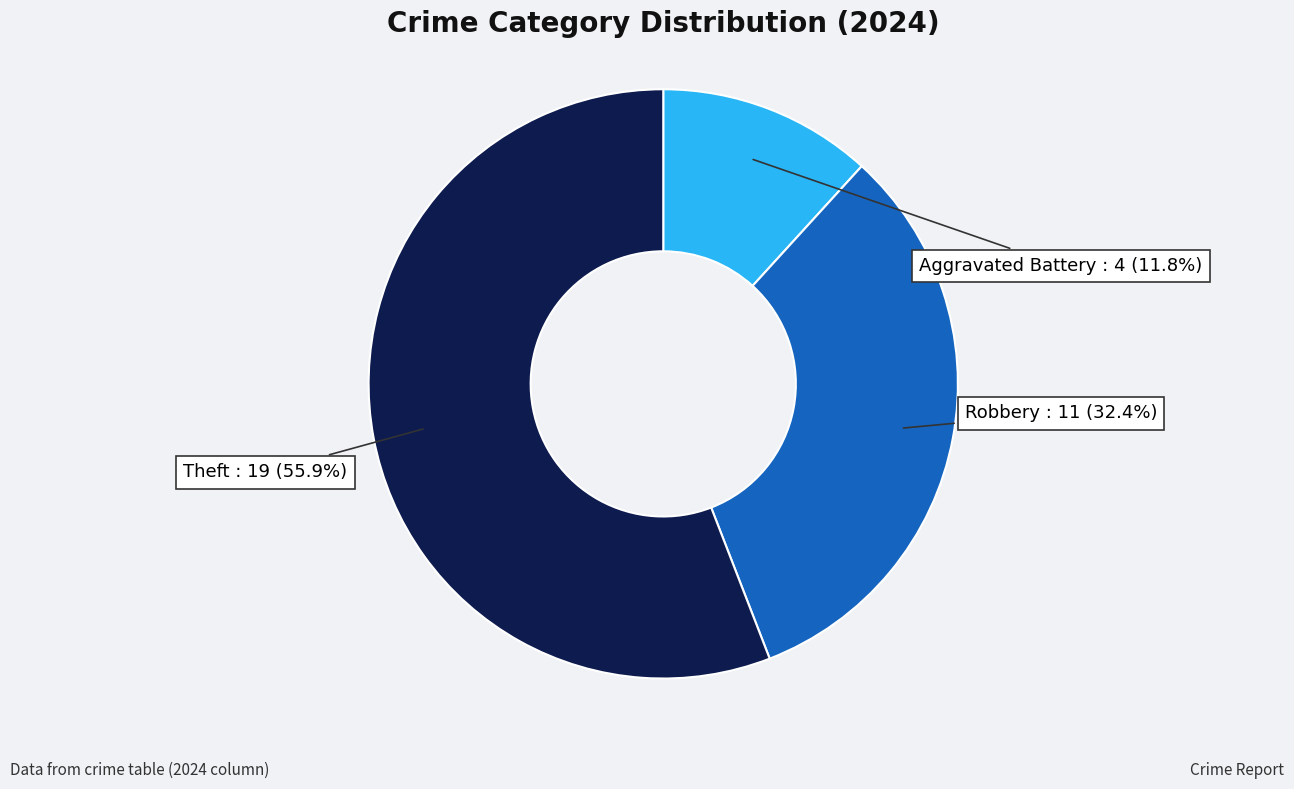

How many slices are in this pie chart?

3